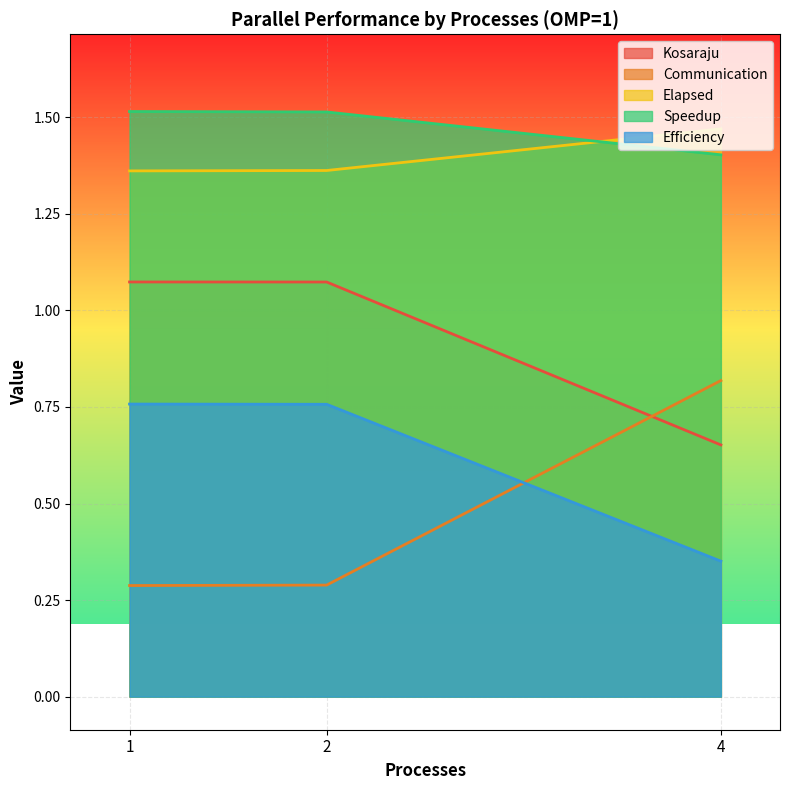

How many lines are shown in the chart?

5